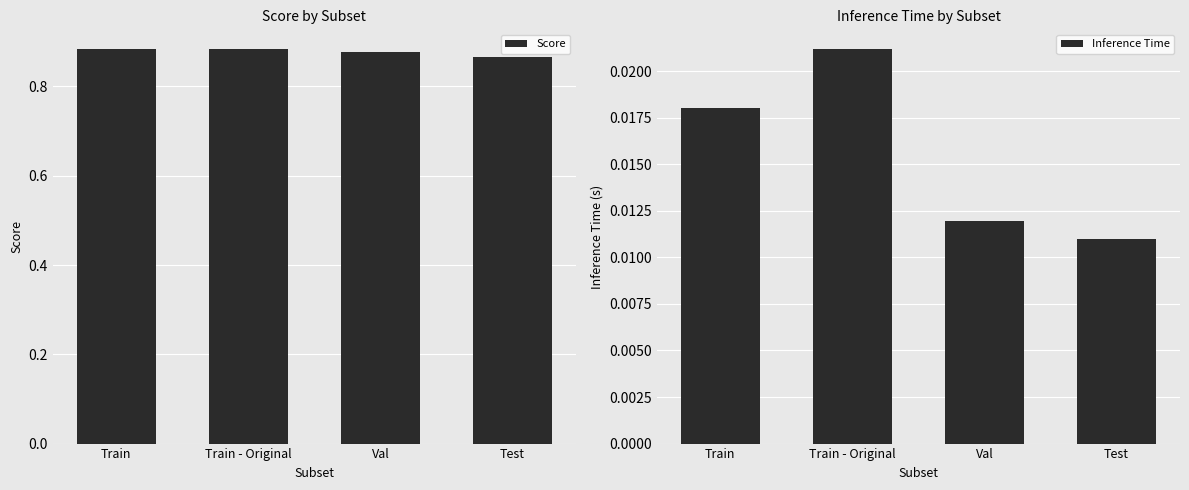

Where is Inference Time nearest to the value 0?

Test